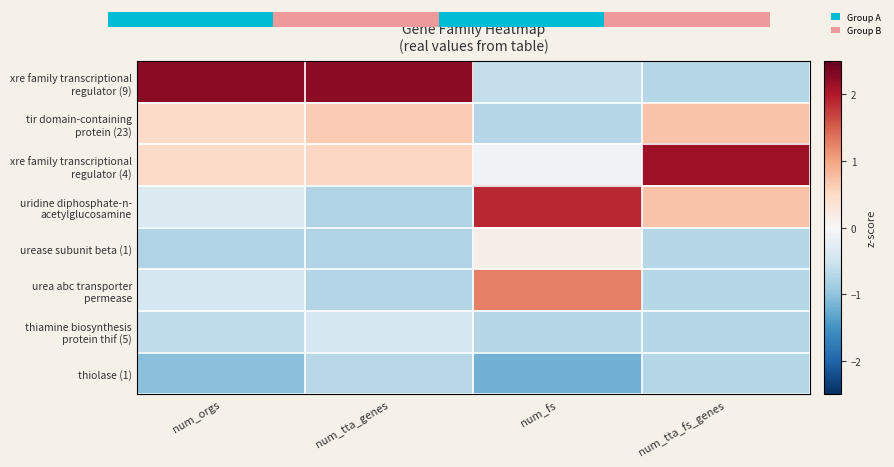

Which series has the largest range (max minus min)?

xre family transcriptional regulator (9)